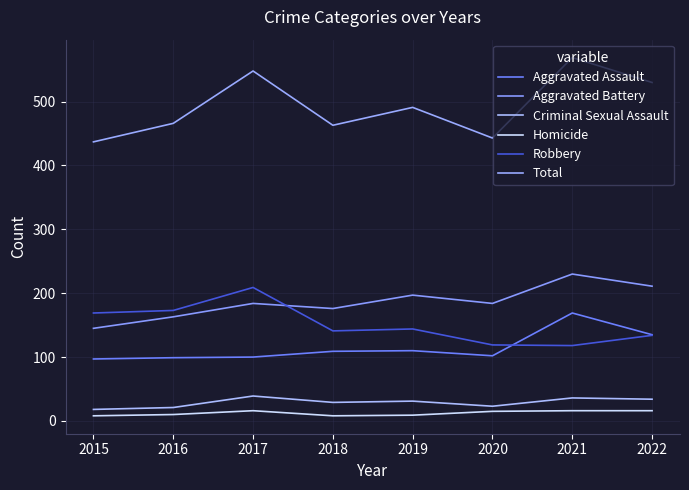

What is the maximum value for Aggravated Assault?

169